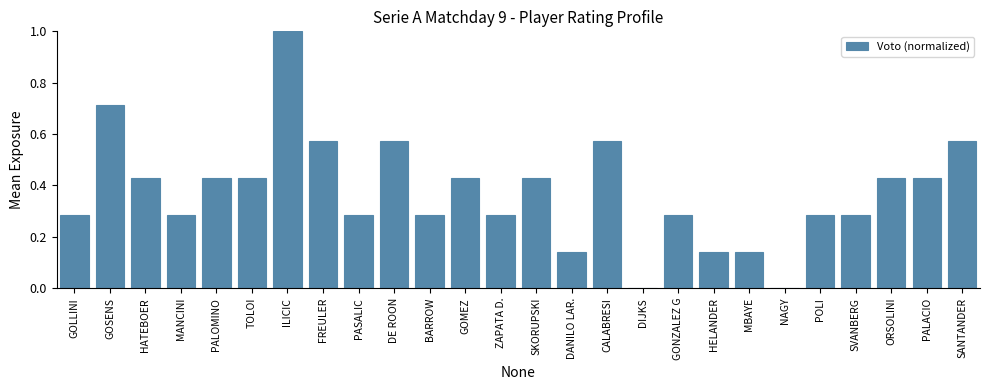

What is the maximum value shown in the chart?

1.0